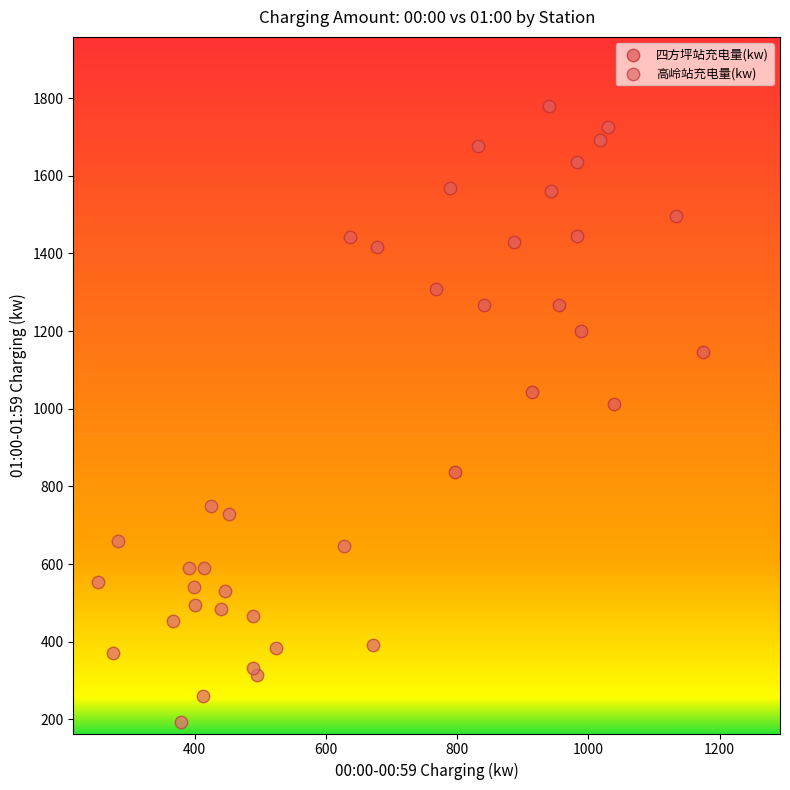

Which series reaches the minimum Y coordinate?

高岭站充电量(kw)